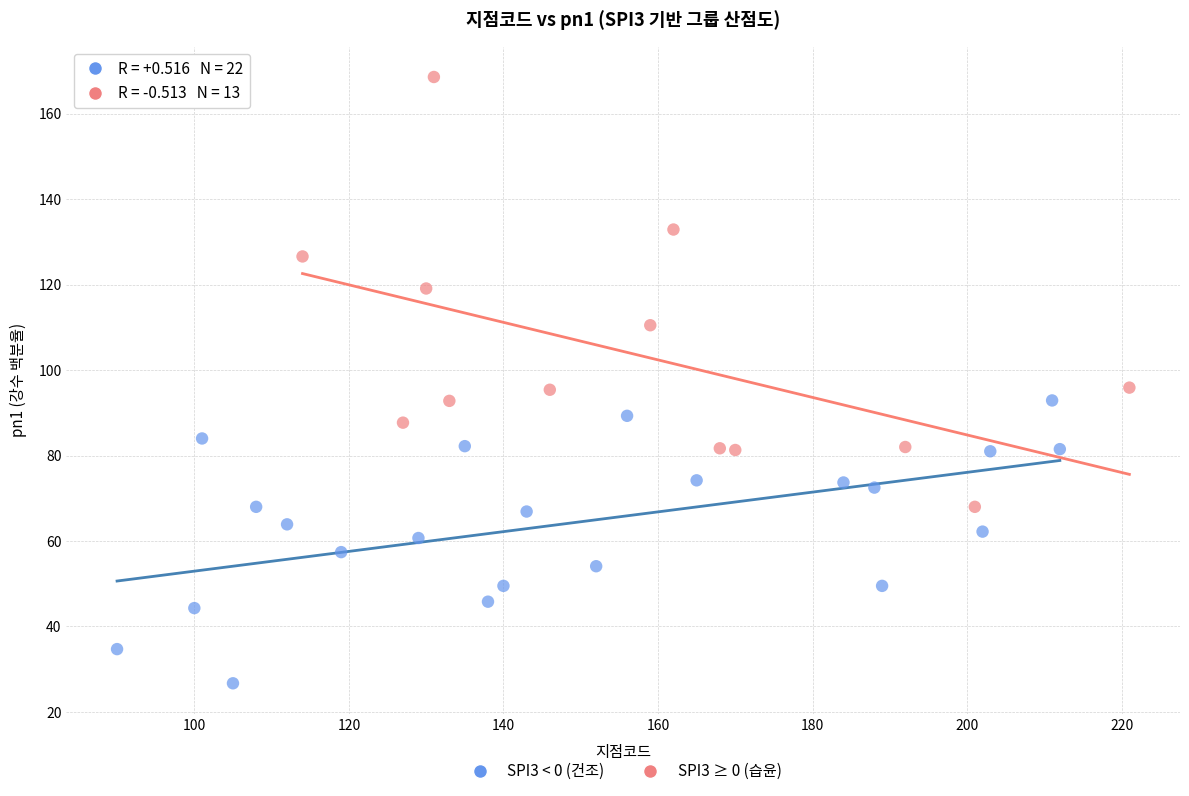

Which series contains the highest Y value?

SPI3 ≥ 0 (습윤)